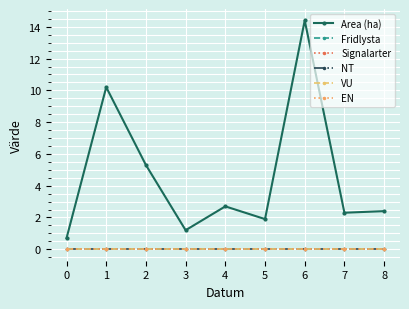

Reading left to right, transcribe all the data shown in this chart.

Area (ha): 0=0.7	1=10.2	2=5.3	3=1.2	4=2.7	5=1.9	6=14.4	7=2.3	8=2.4
Fridlysta: 0=0.0	1=0.0	2=0.0	3=0.0	4=0.0	5=0.0	6=0.0	7=0.0	8=0.0
Signalarter: 0=0.0	1=0.0	2=0.0	3=0.0	4=0.0	5=0.0	6=0.0	7=0.0	8=0.0
NT: 0=0.0	1=0.0	2=0.0	3=0.0	4=0.0	5=0.0	6=0.0	7=0.0	8=0.0
VU: 0=0.0	1=0.0	2=0.0	3=0.0	4=0.0	5=0.0	6=0.0	7=0.0	8=0.0
EN: 0=0.0	1=0.0	2=0.0	3=0.0	4=0.0	5=0.0	6=0.0	7=0.0	8=0.0